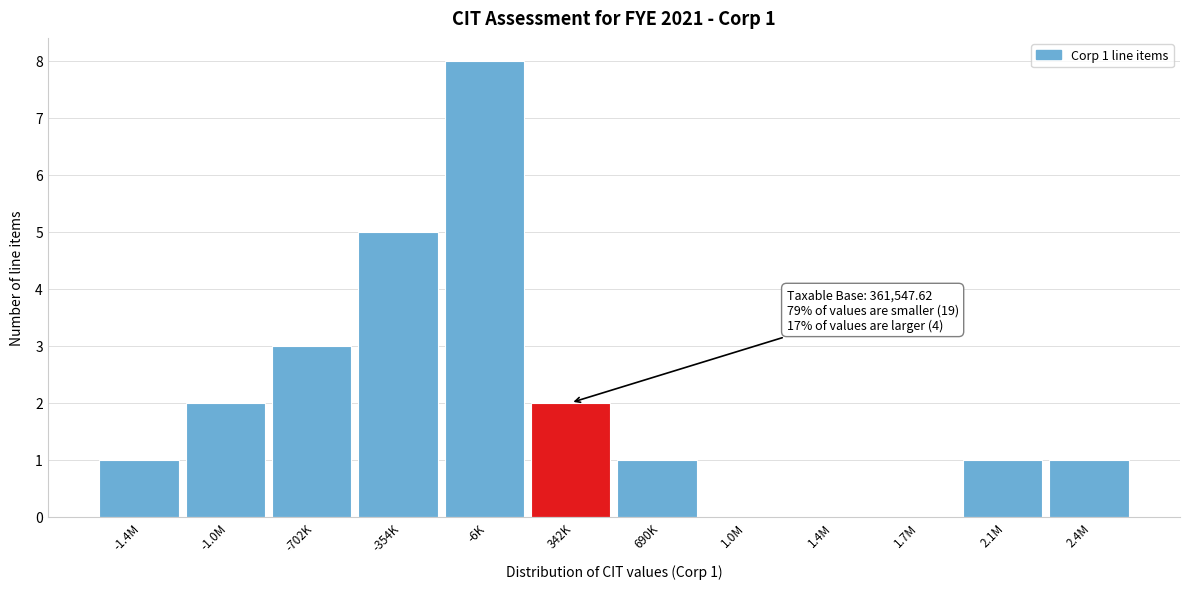

Reading left to right, extract all data points from this chart.

-1.4M=1	-1.0M=2	-702K=3	-354K=5	-6K=8	342K=2	690K=1	1.0M=0	1.4M=0	1.7M=0	2.1M=1	2.4M=1